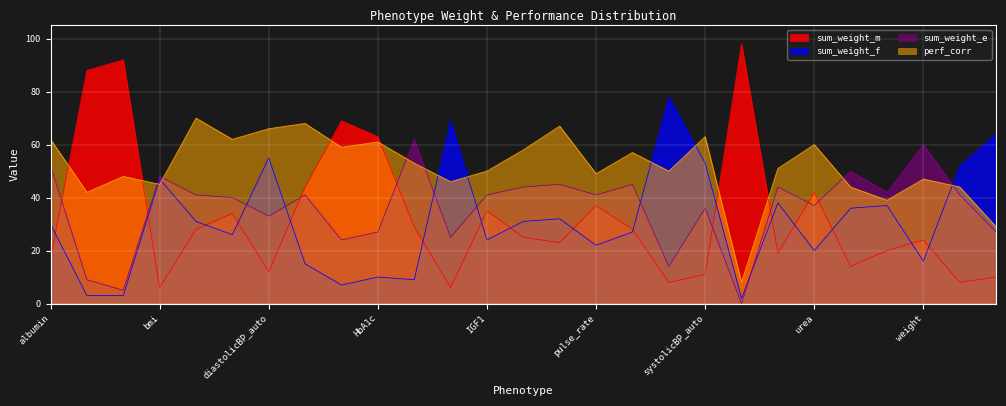

What is the value of the sum_weight_f point at the 25th from the left?

16